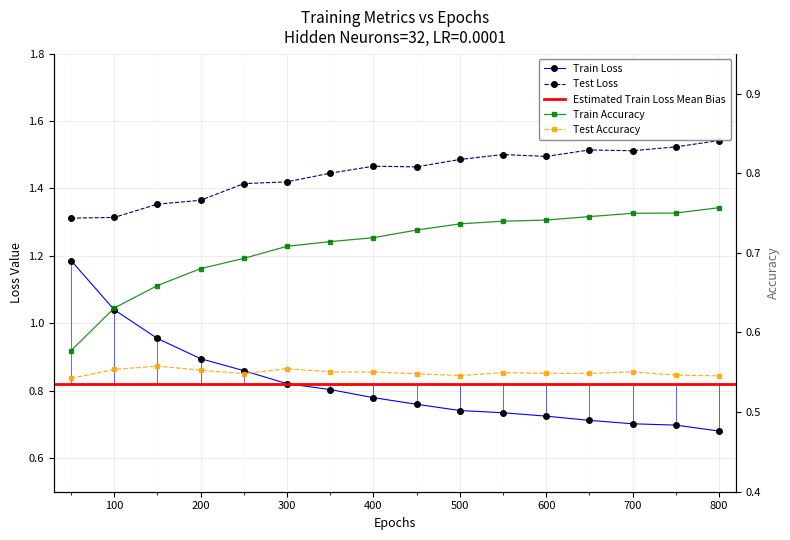

What is the total value across all series at 400?

3.5